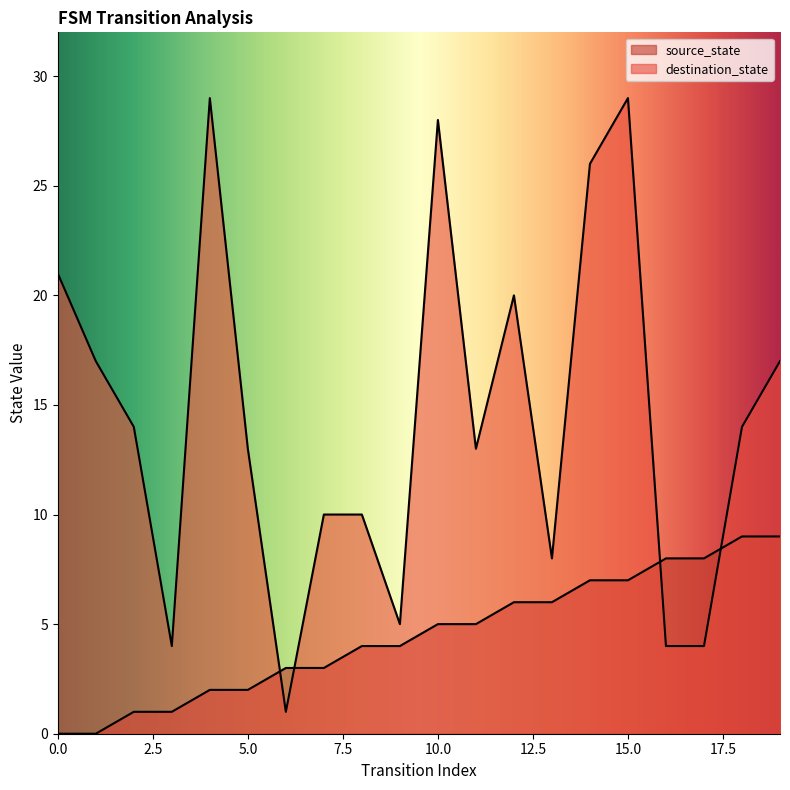

Which category has the highest value in the destination_state series?

4